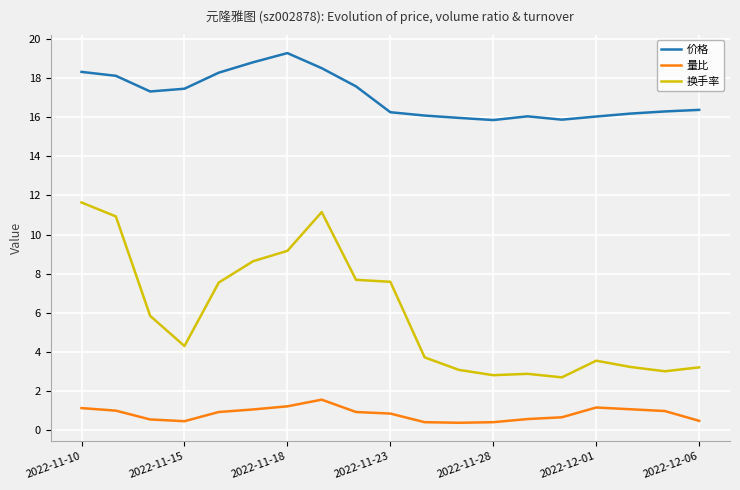

How many values in the 换手率 series are below 4?

9